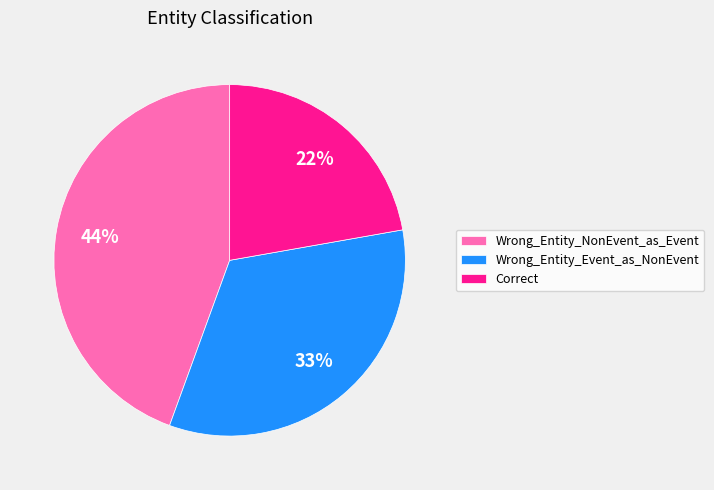

Does any single category account for the majority?

No